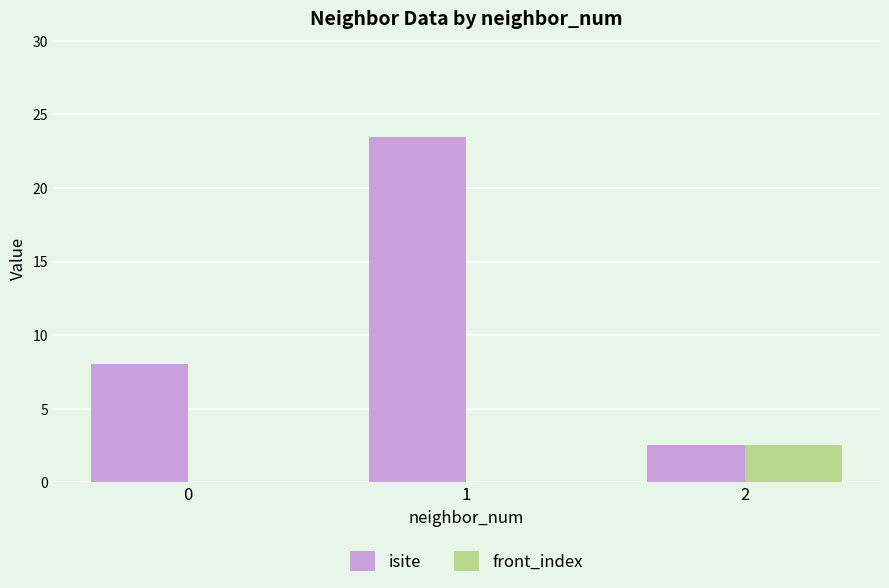

Reading left to right, list all the values displayed in this chart.

isite: 8.0	23.5	2.5
front_index: 0.0	0.0	2.5